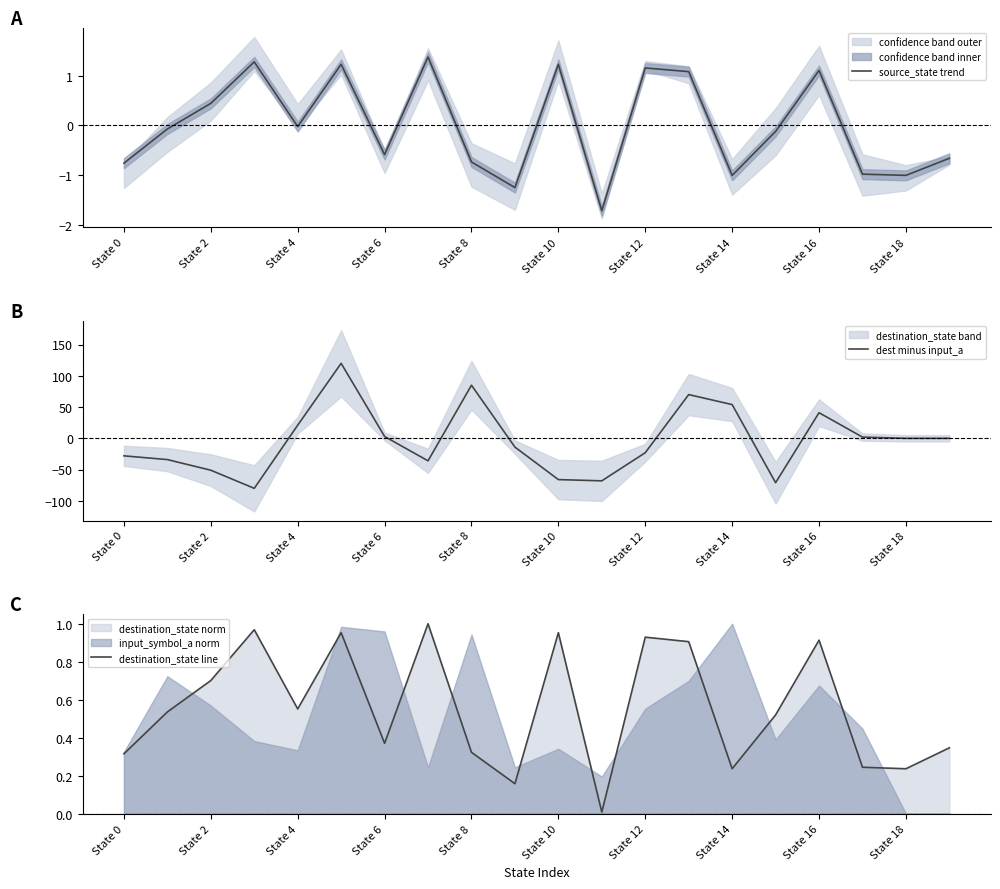

True or false: dest minus input_a and source_state trend cross at least once.

True